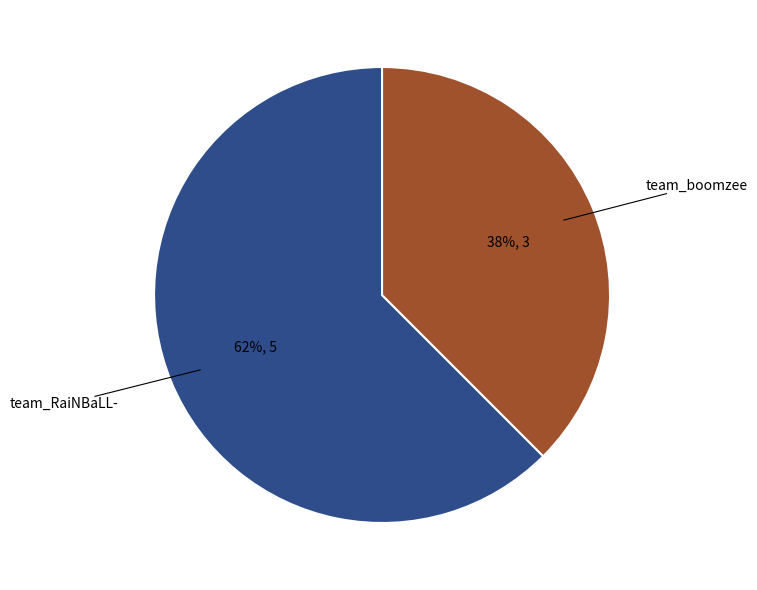

Does any single category account for the majority?

Yes